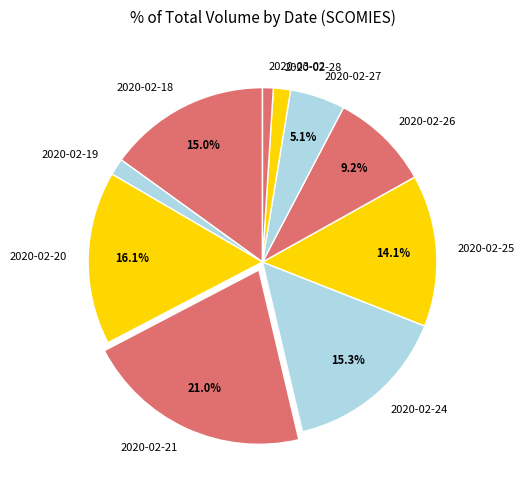

Does any single category account for the majority?

No